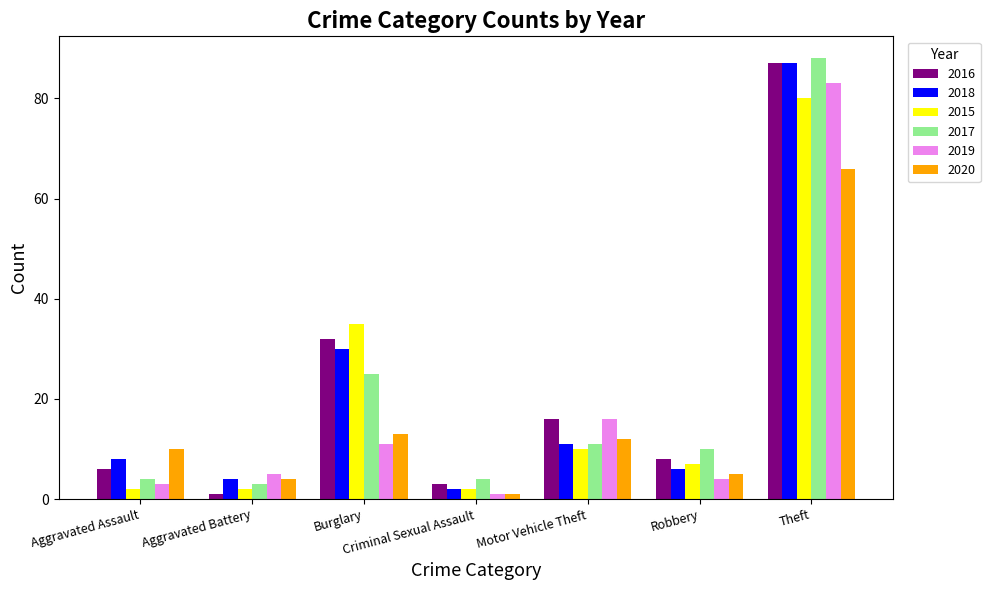

Count the number of data series in this chart.

6